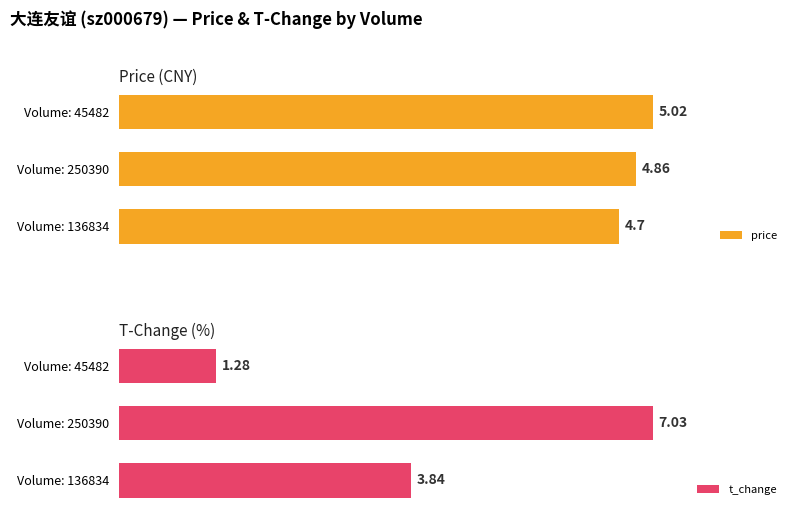

What is the value of the price bar at the 3rd from the left?

5.0